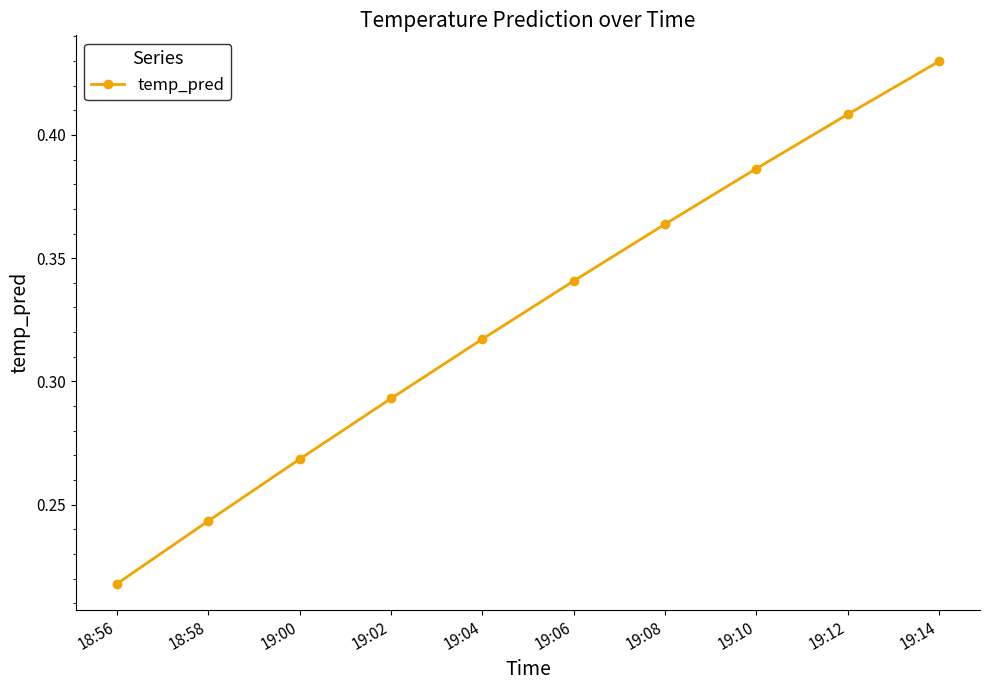

What is the label of the 5th point from the left?

19:04